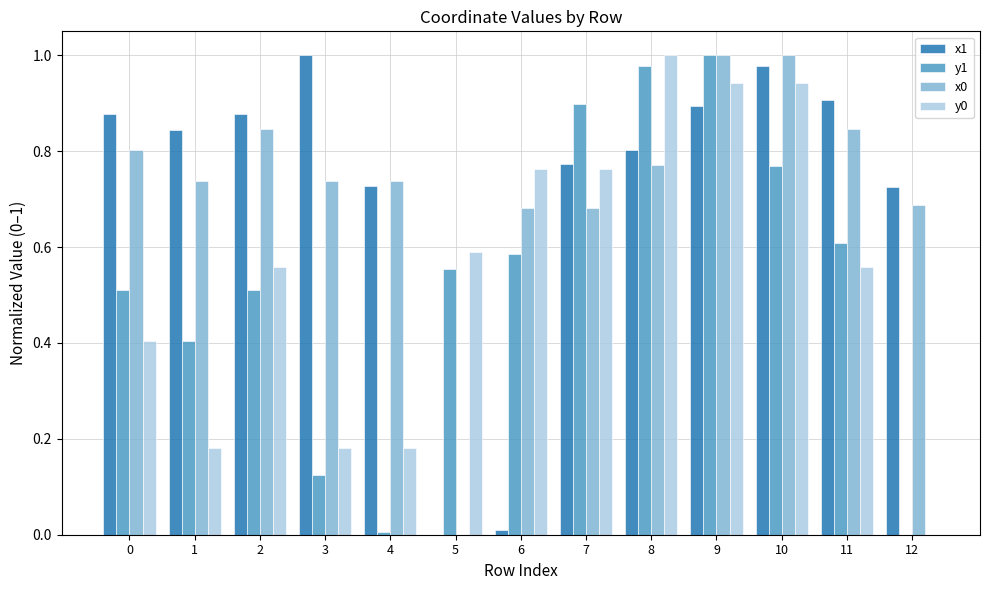

What is the sum of all x1 values?

9.4